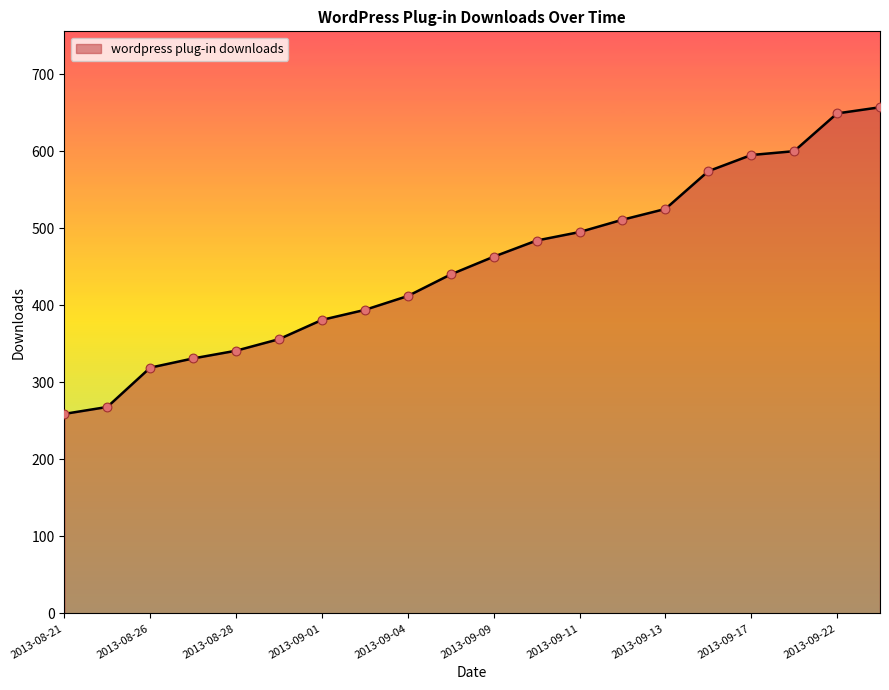

What is the greatest value displayed?

657